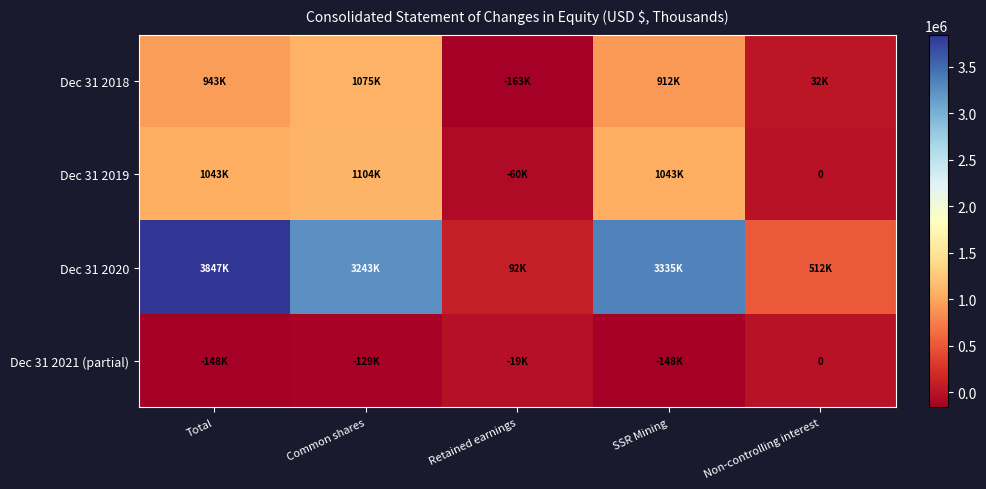

At which label does Dec 31 2018 reach its minimum?

Retained earnings